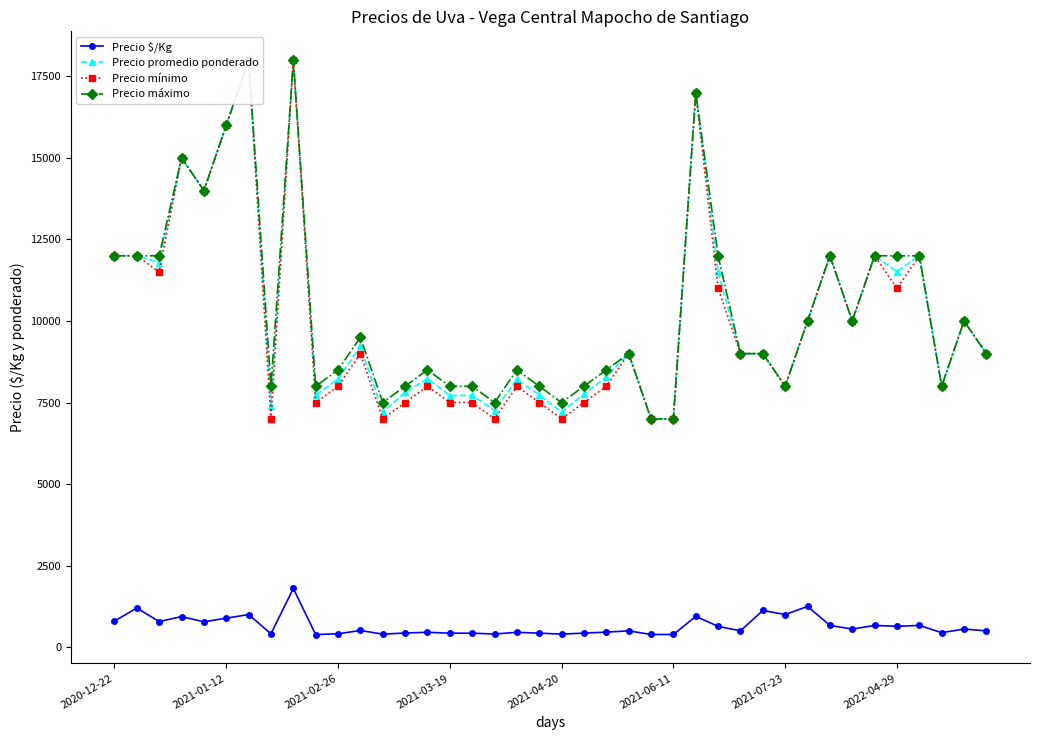

How many distinct data groups are displayed?

4